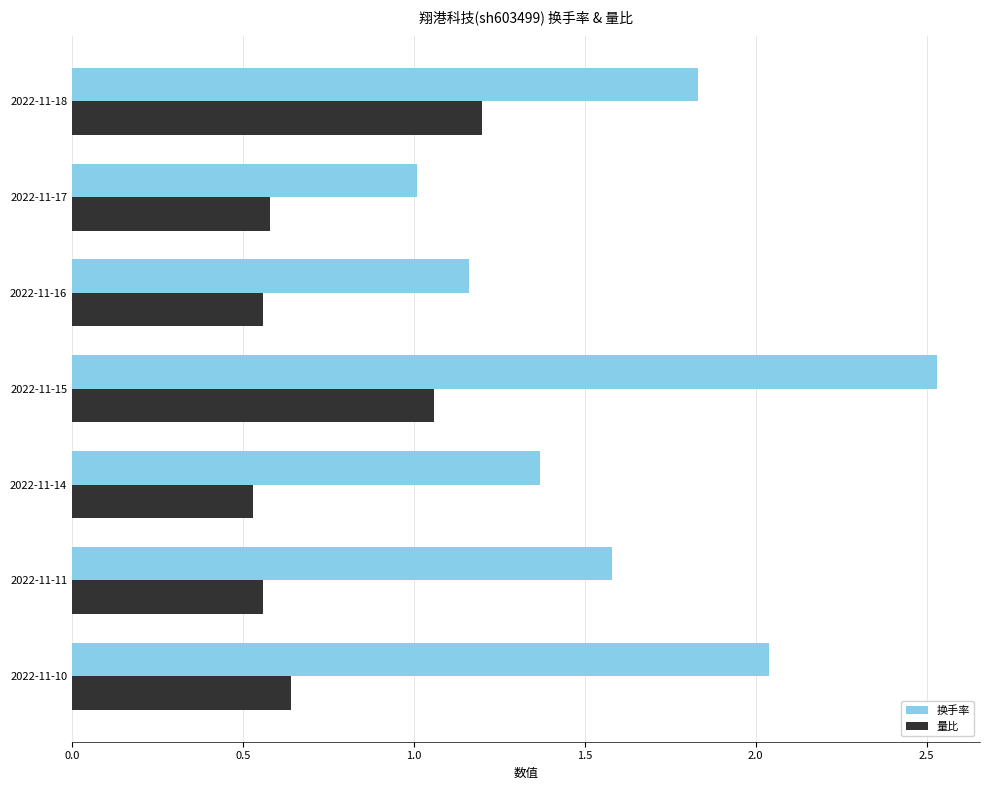

How many series are shown in this chart?

2